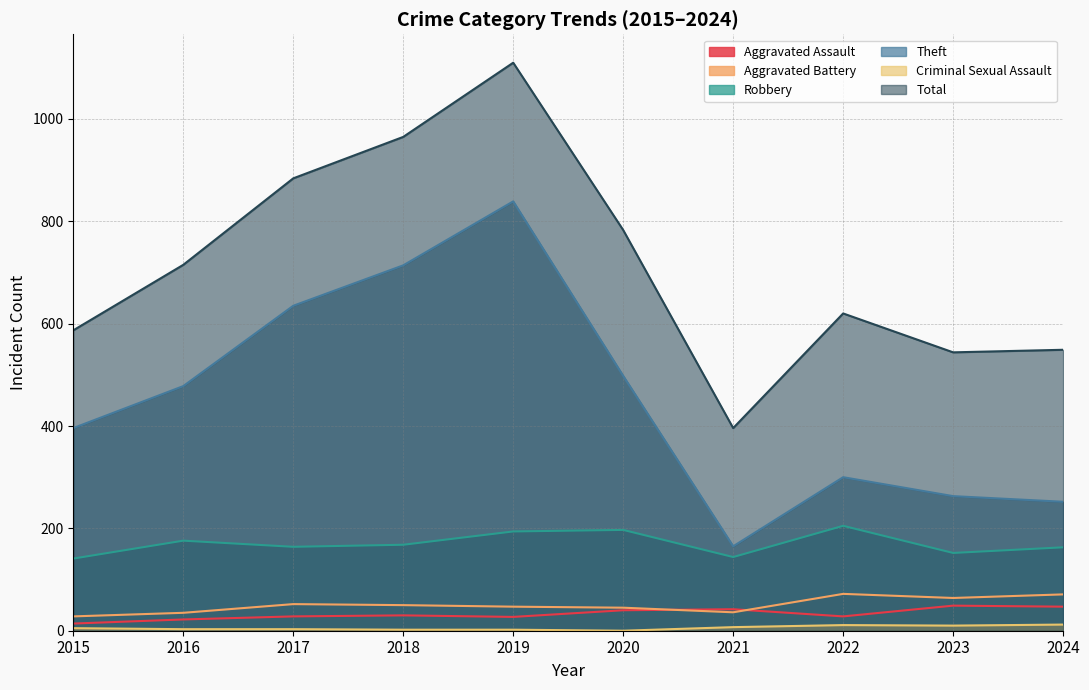

What is the difference between the maximum and minimum values in the Total series?

714